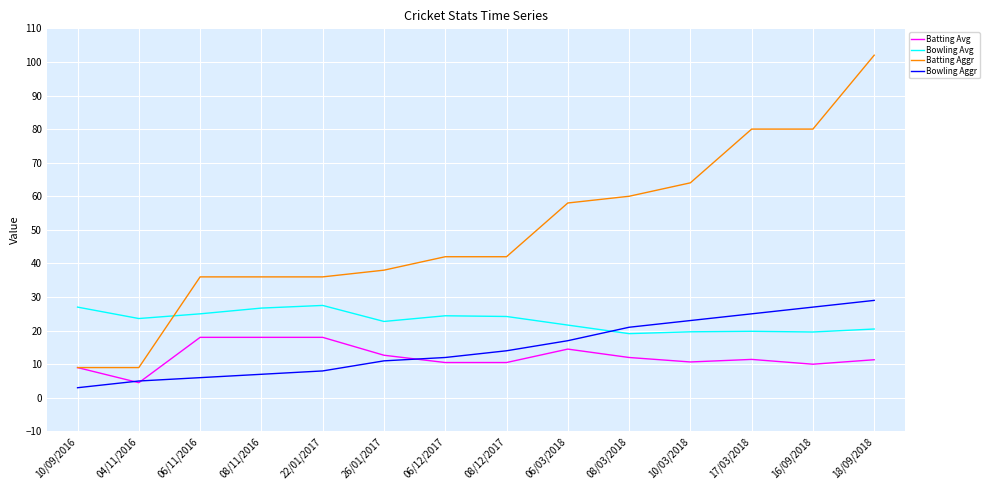

Between 04/11/2016 and 18/09/2018, which series saw the biggest shift?

Batting Aggr